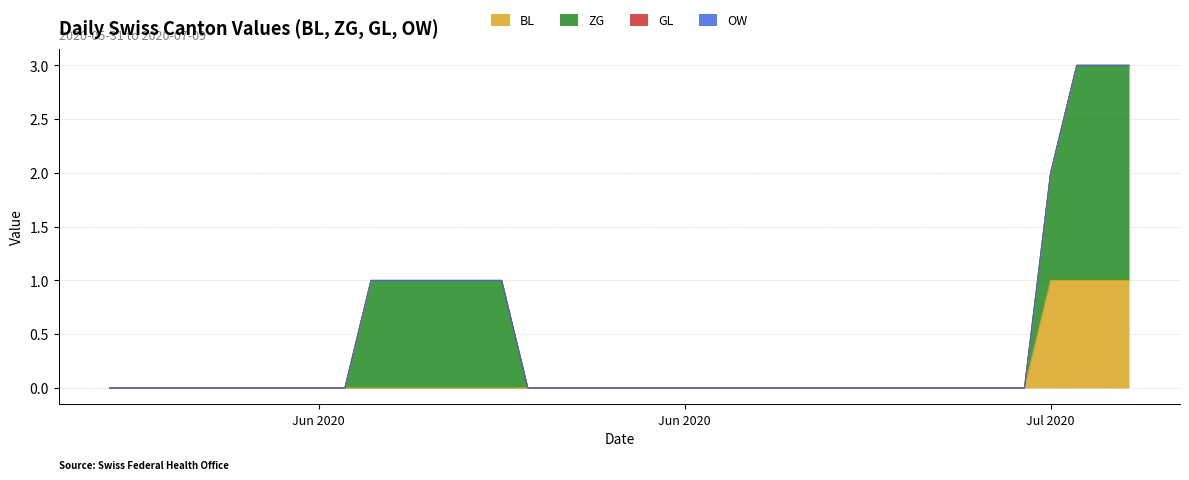

Which series has the largest total across all categories?

ZG